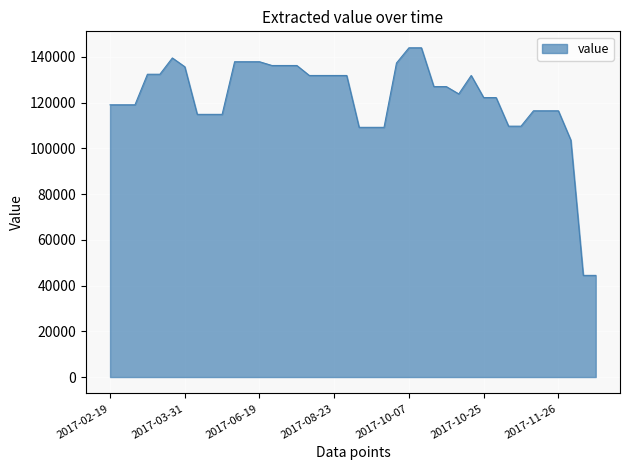

What is the smallest value displayed?

44439.8